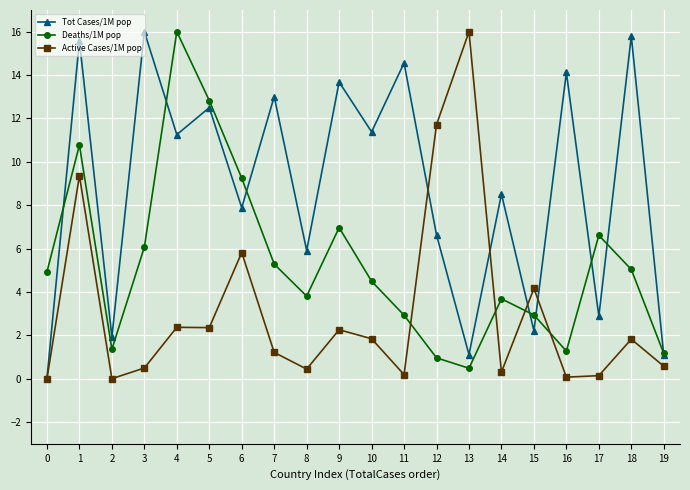

What are all the series names shown in the legend?

Tot Cases/1M pop, Deaths/1M pop, Active Cases/1M pop